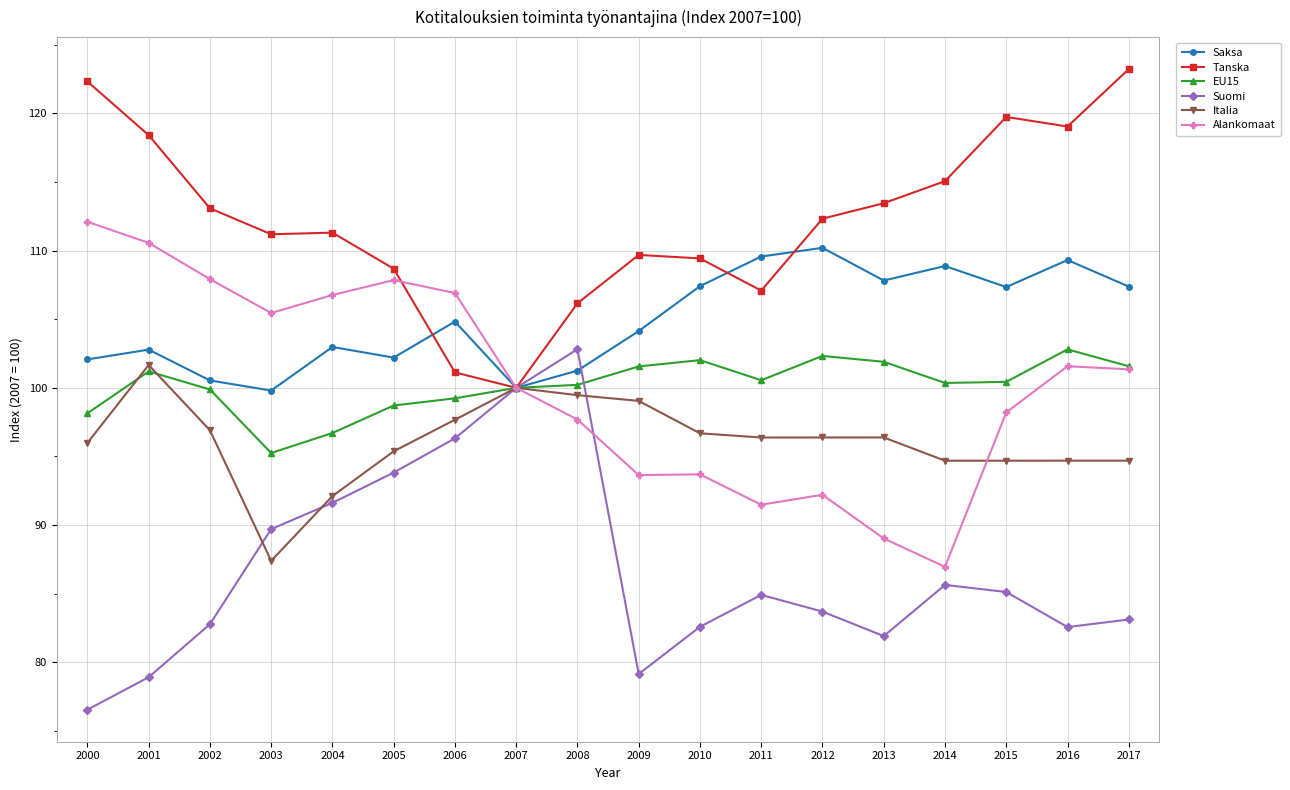

What is the difference between the Tanska values at 2004 and 2008?

5.1